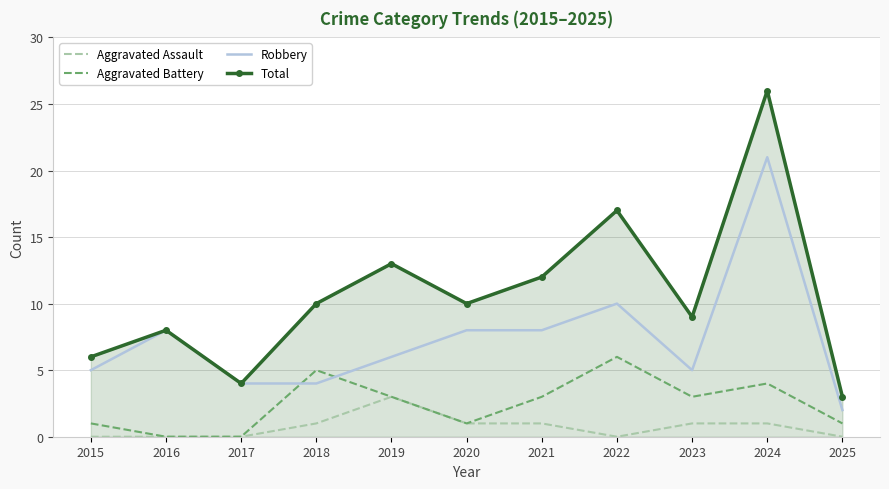

After their last crossing, which series has the higher values: Robbery or Aggravated Battery?

Robbery